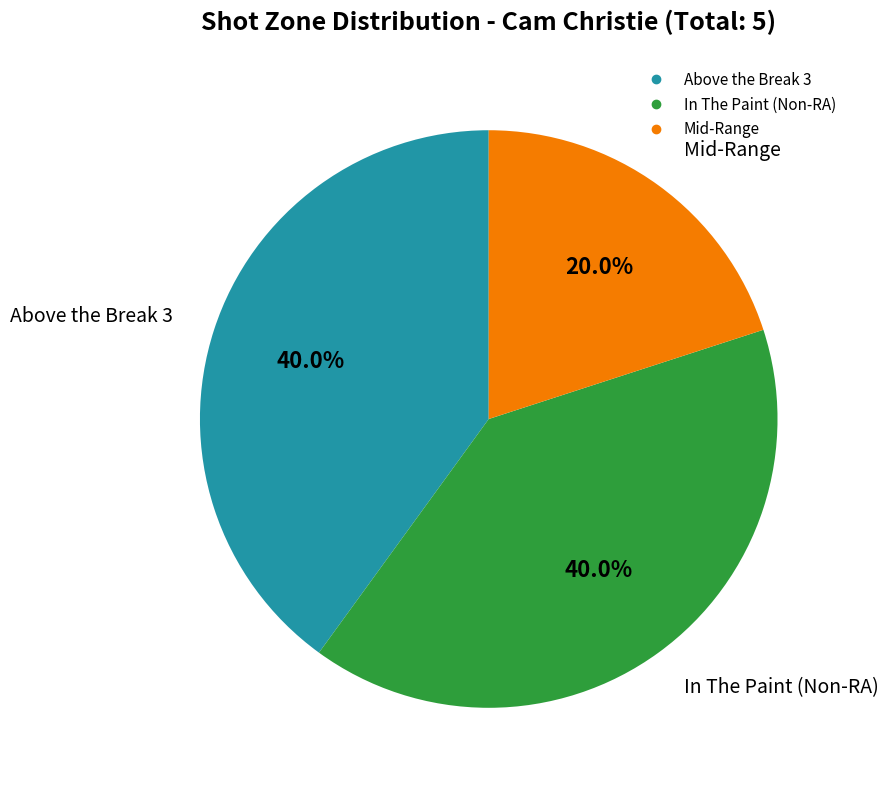

What is the smallest slice in the pie chart?

Mid-Range